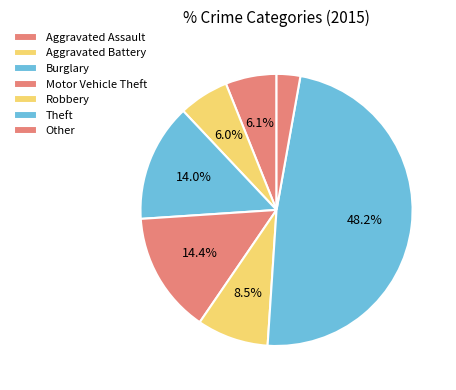

Is Burglary the majority of the pie?

No